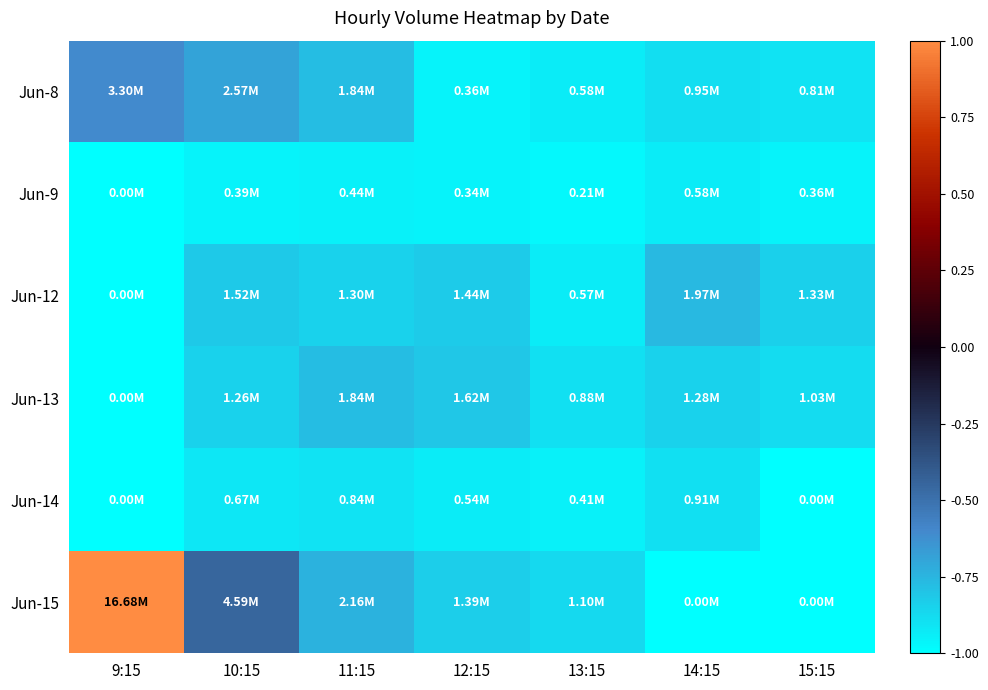

What is the total value across all series at 15:15?

-5.6